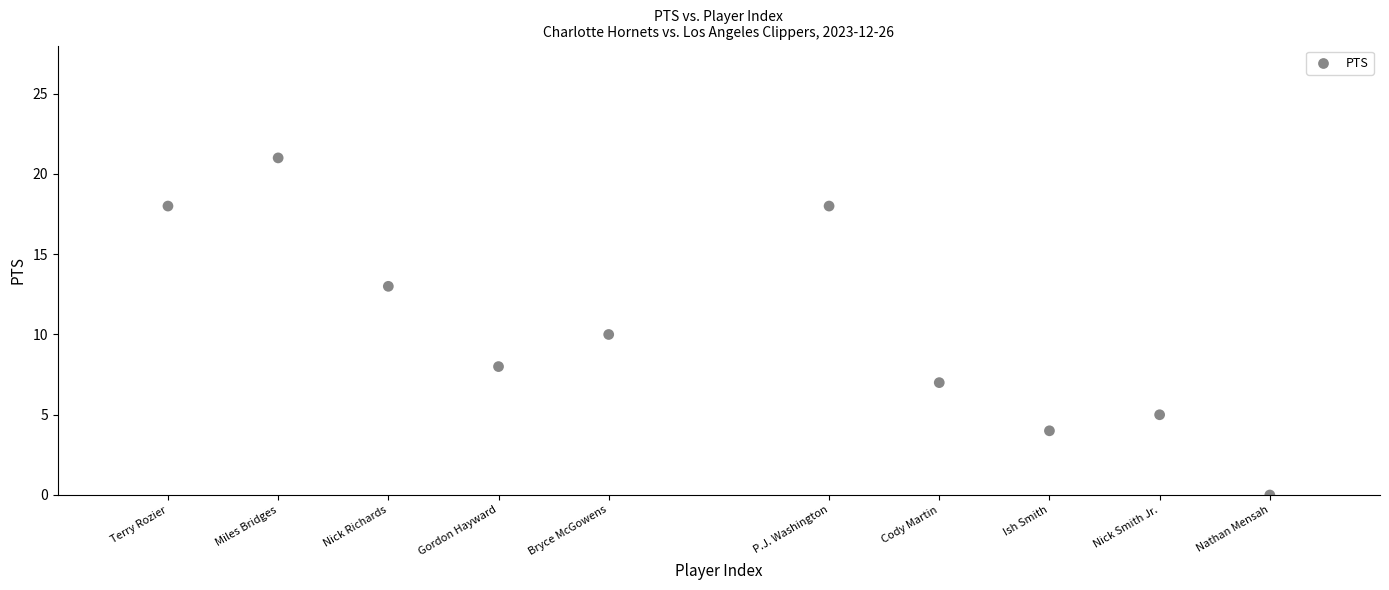

What is the average X value?

5